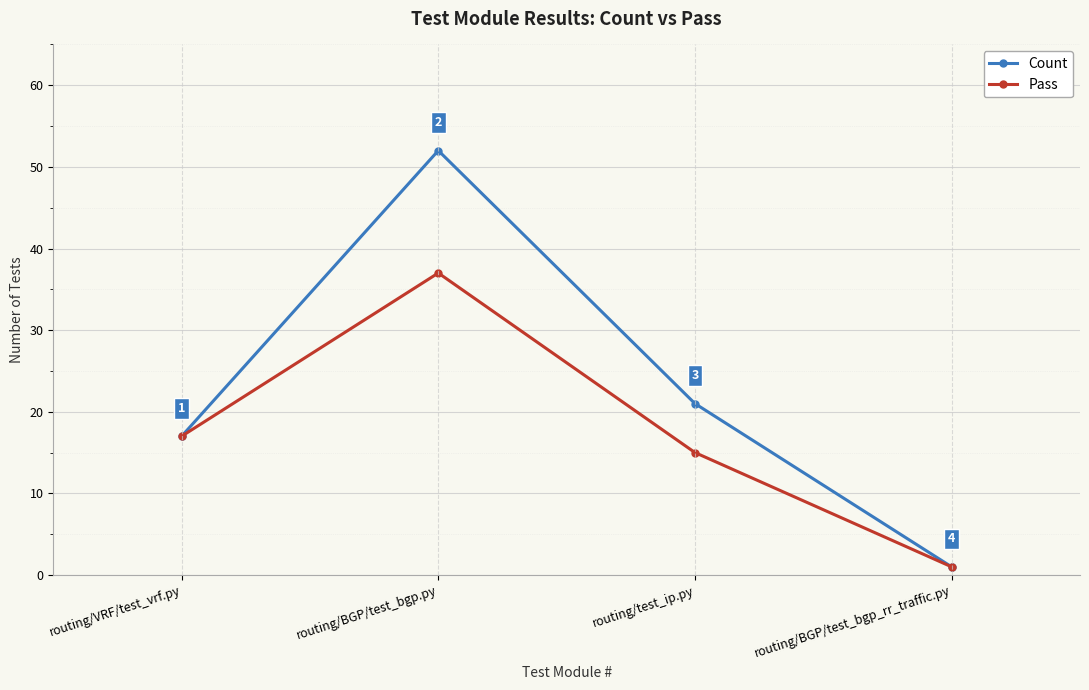

Read the Pass value at routing/VRF/test_vrf.py, to the nearest 5.

15